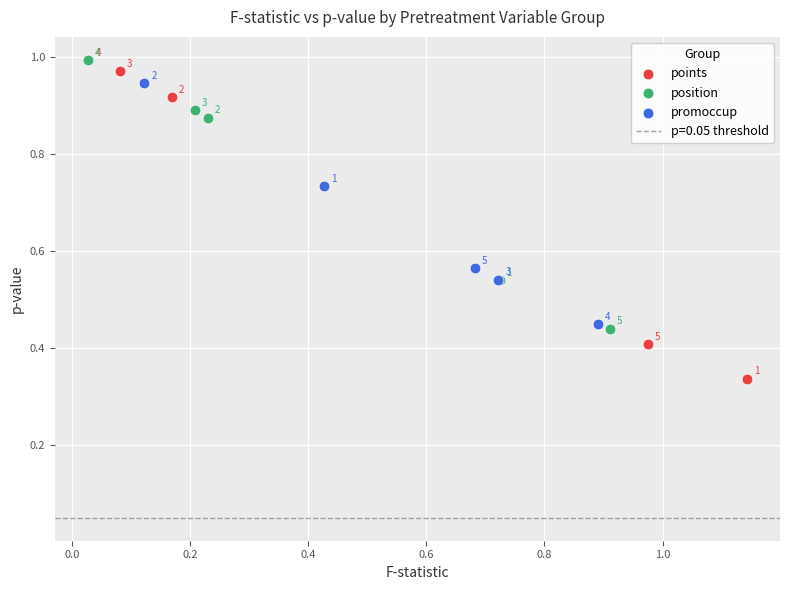

Which series has the widest spread of Y values?

points